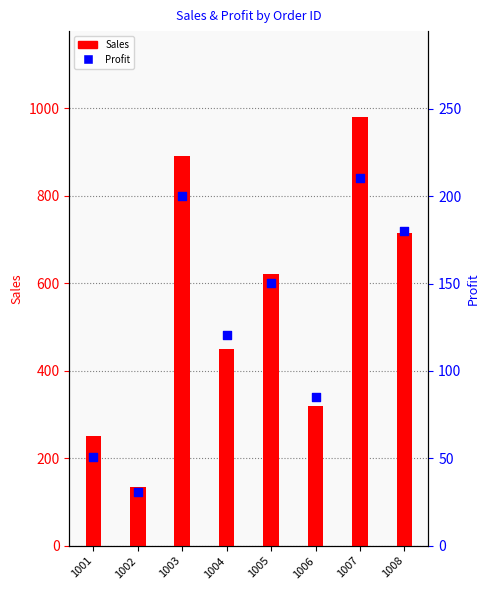

Which series has the widest spread of Y values?

Sales